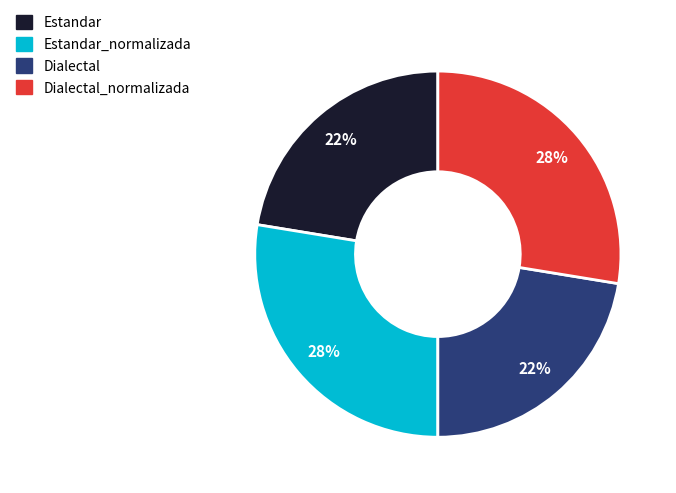

To the nearest percent, what percentage of the pie is Estandar_normalizada?

28%